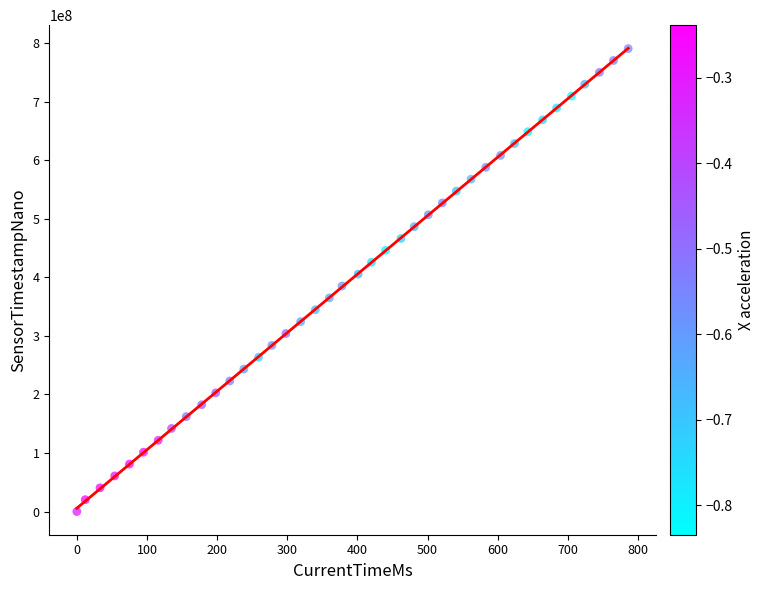

What is the range of Y values (max minus min)?

790618896